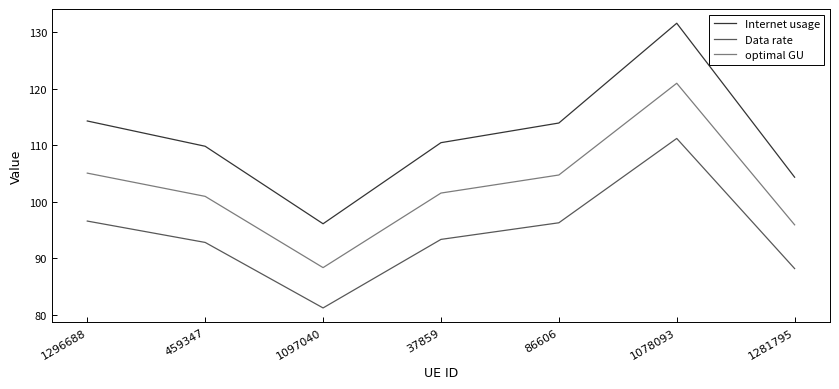

True or false: Data rate has a value of 111.2 at 1078093.

True